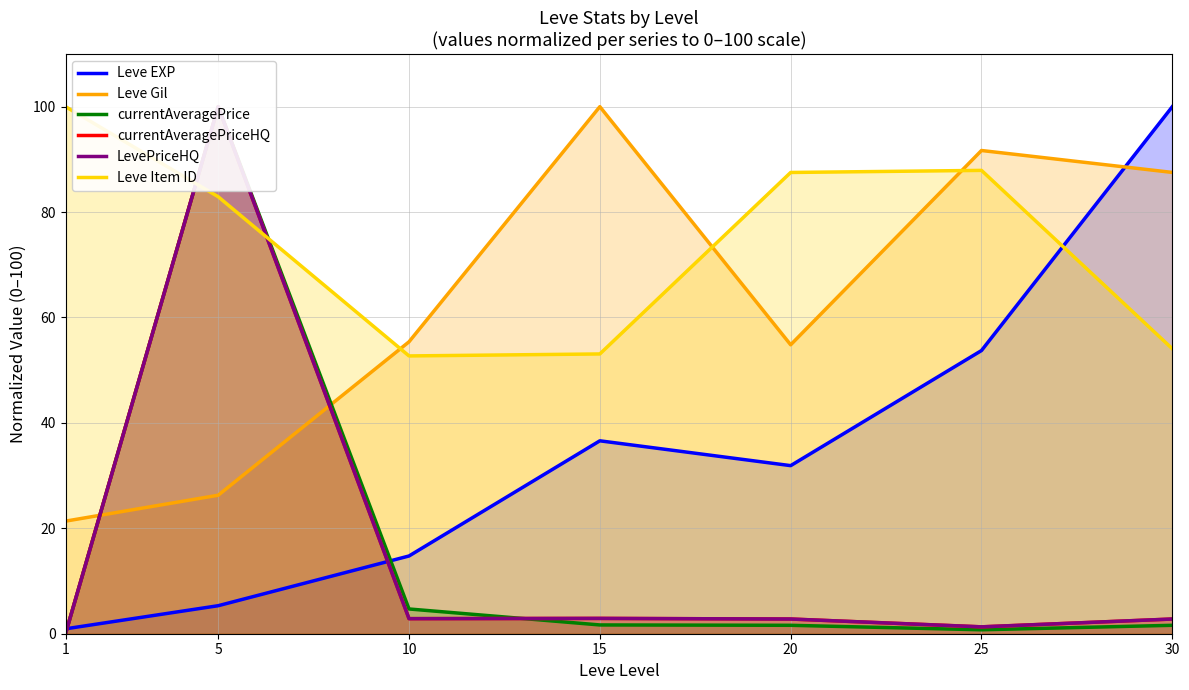

What are all the series names shown in the legend?

Leve EXP, Leve Gil, currentAveragePrice, currentAveragePriceHQ, LevePriceHQ, Leve Item ID